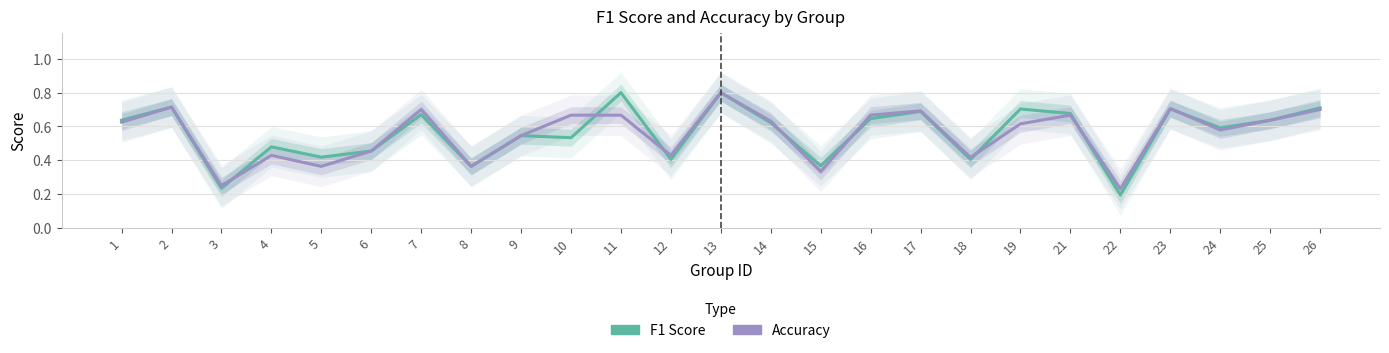

What is the value of the accuracy point at the 4th from the left?

0.4